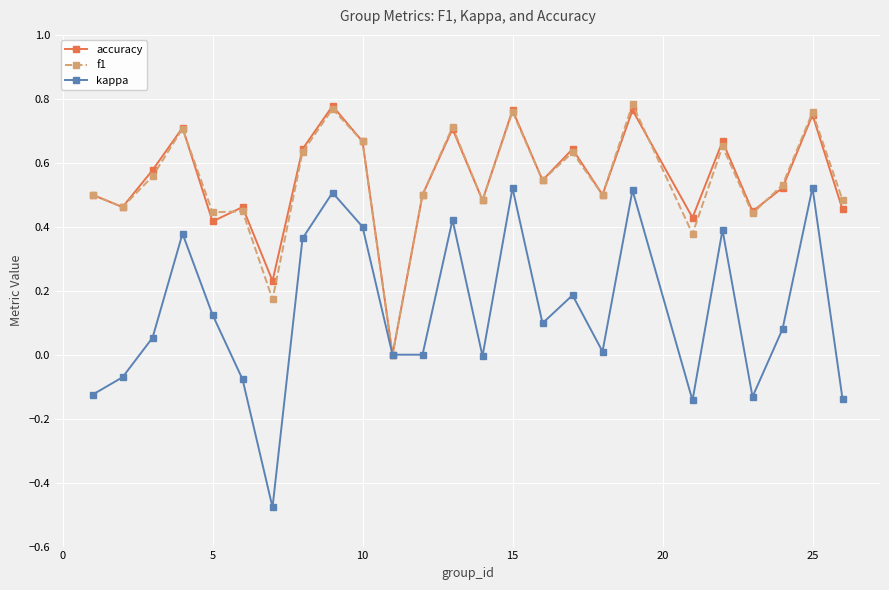

How many values in the accuracy series exceed 0?

24